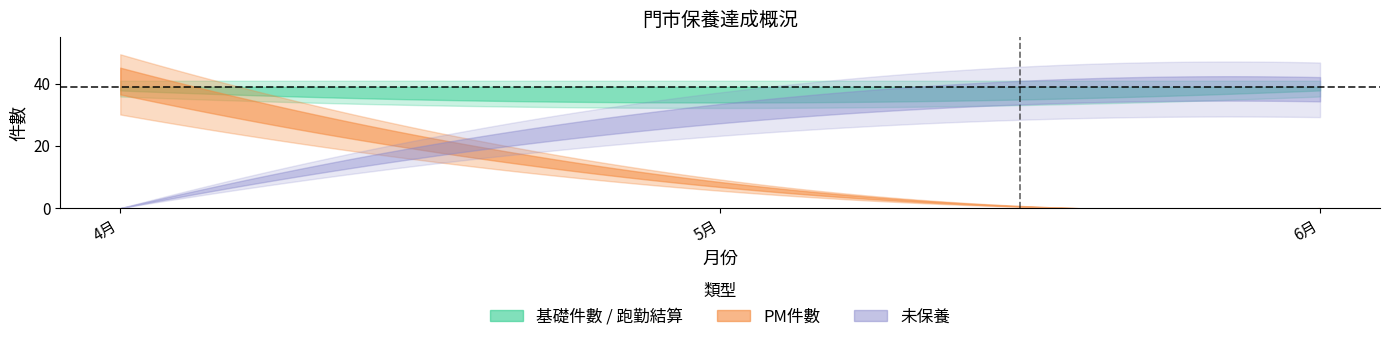

Is it true that PM件數 equals 12 at 5月?

False